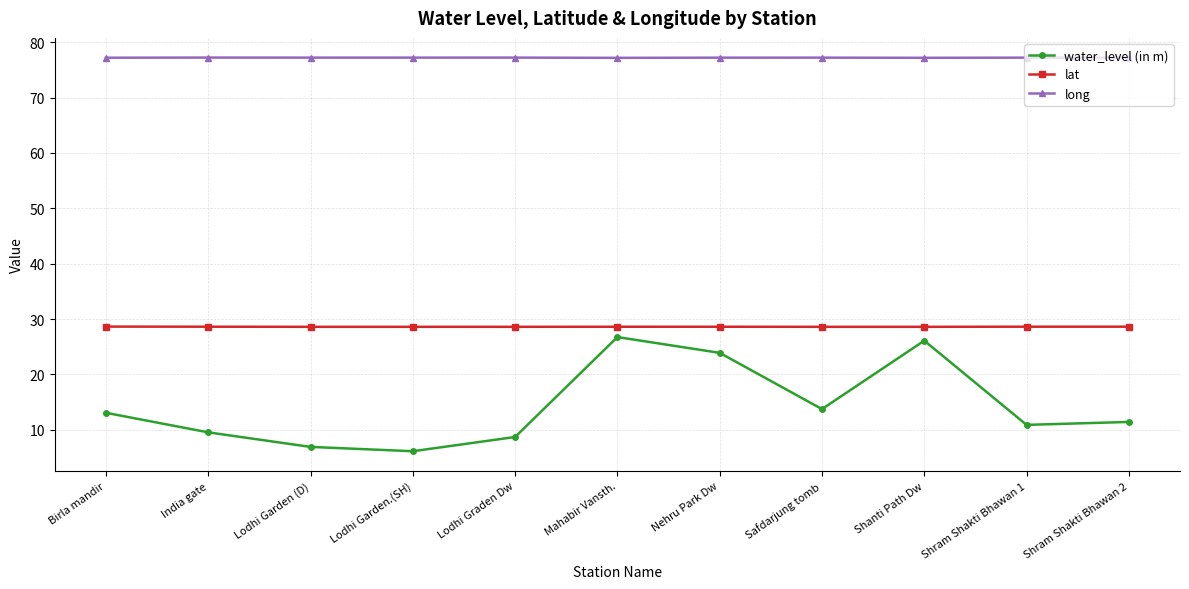

Which category has the highest value in the water_level (in m) series?

Mahabir Vansth.